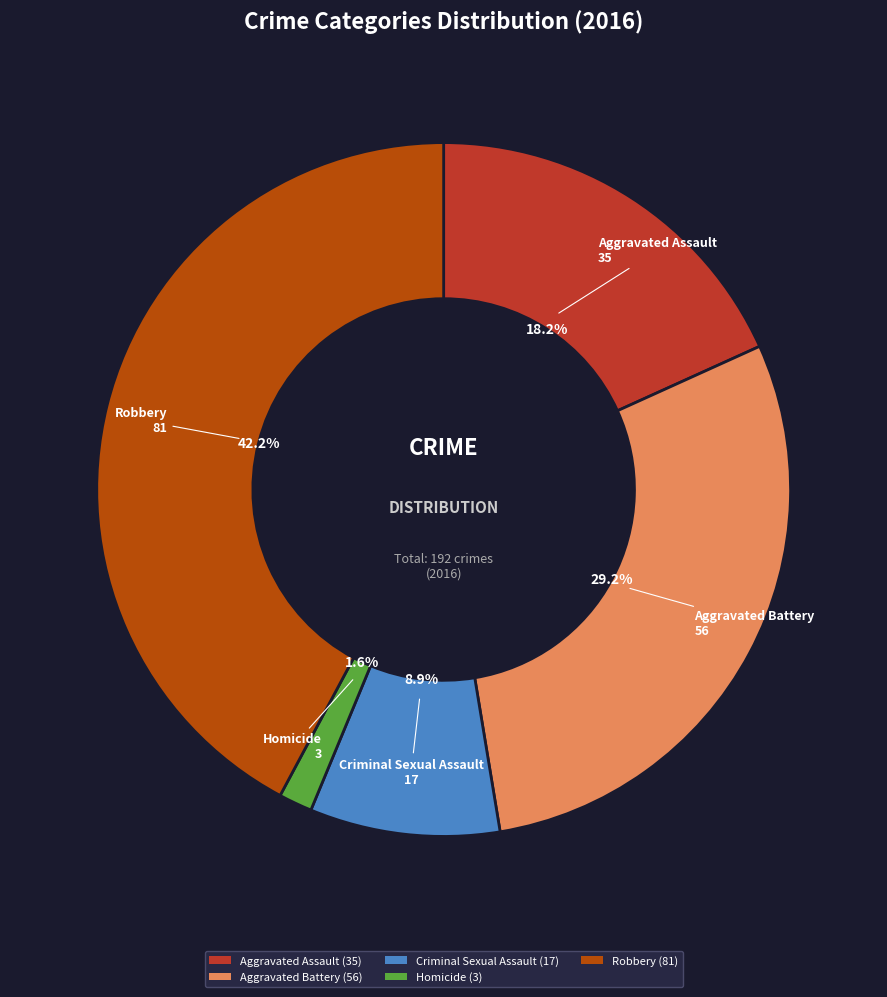

What is the largest slice in the pie chart?

Robbery